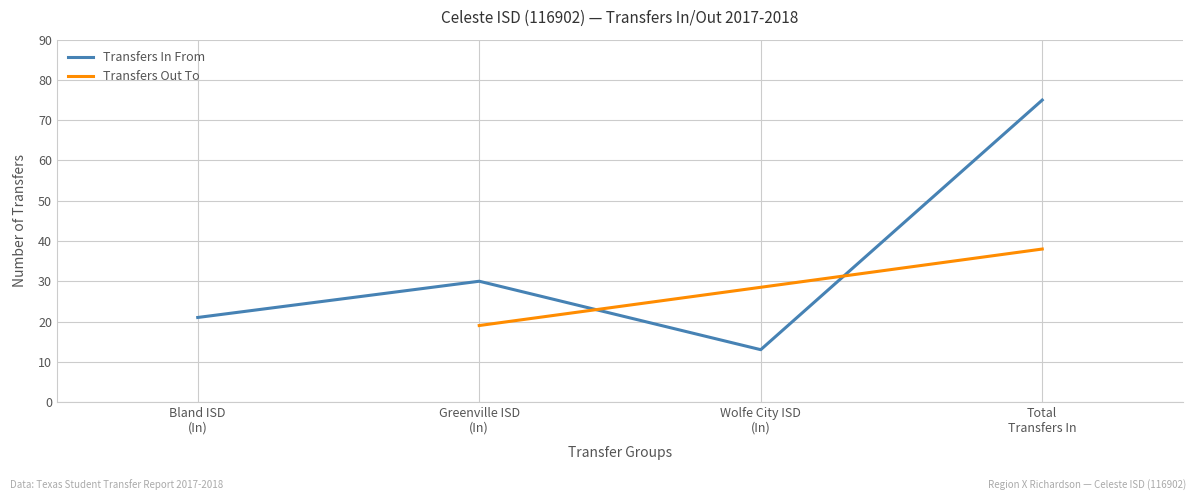

What is the sum of all values?

139